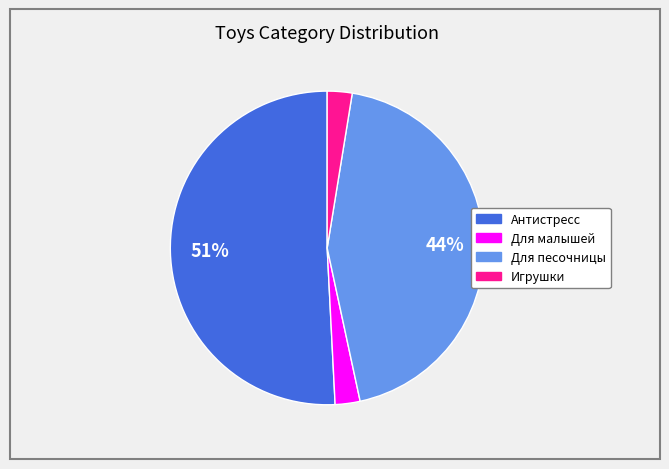

Does any single category account for the majority?

Yes